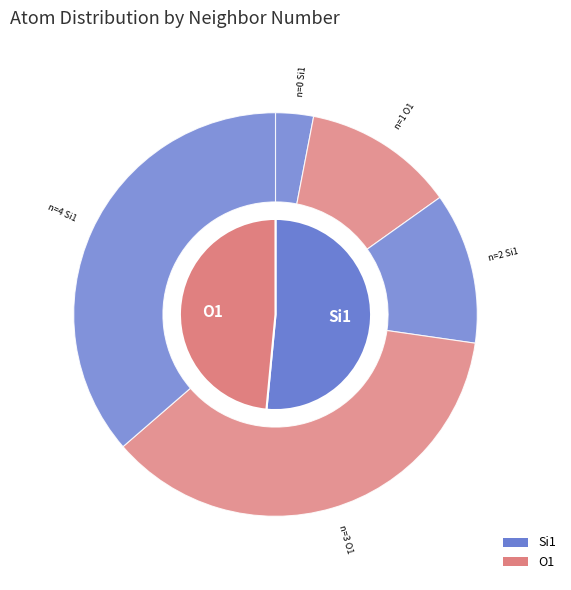

What is the largest slice in the pie chart?

3